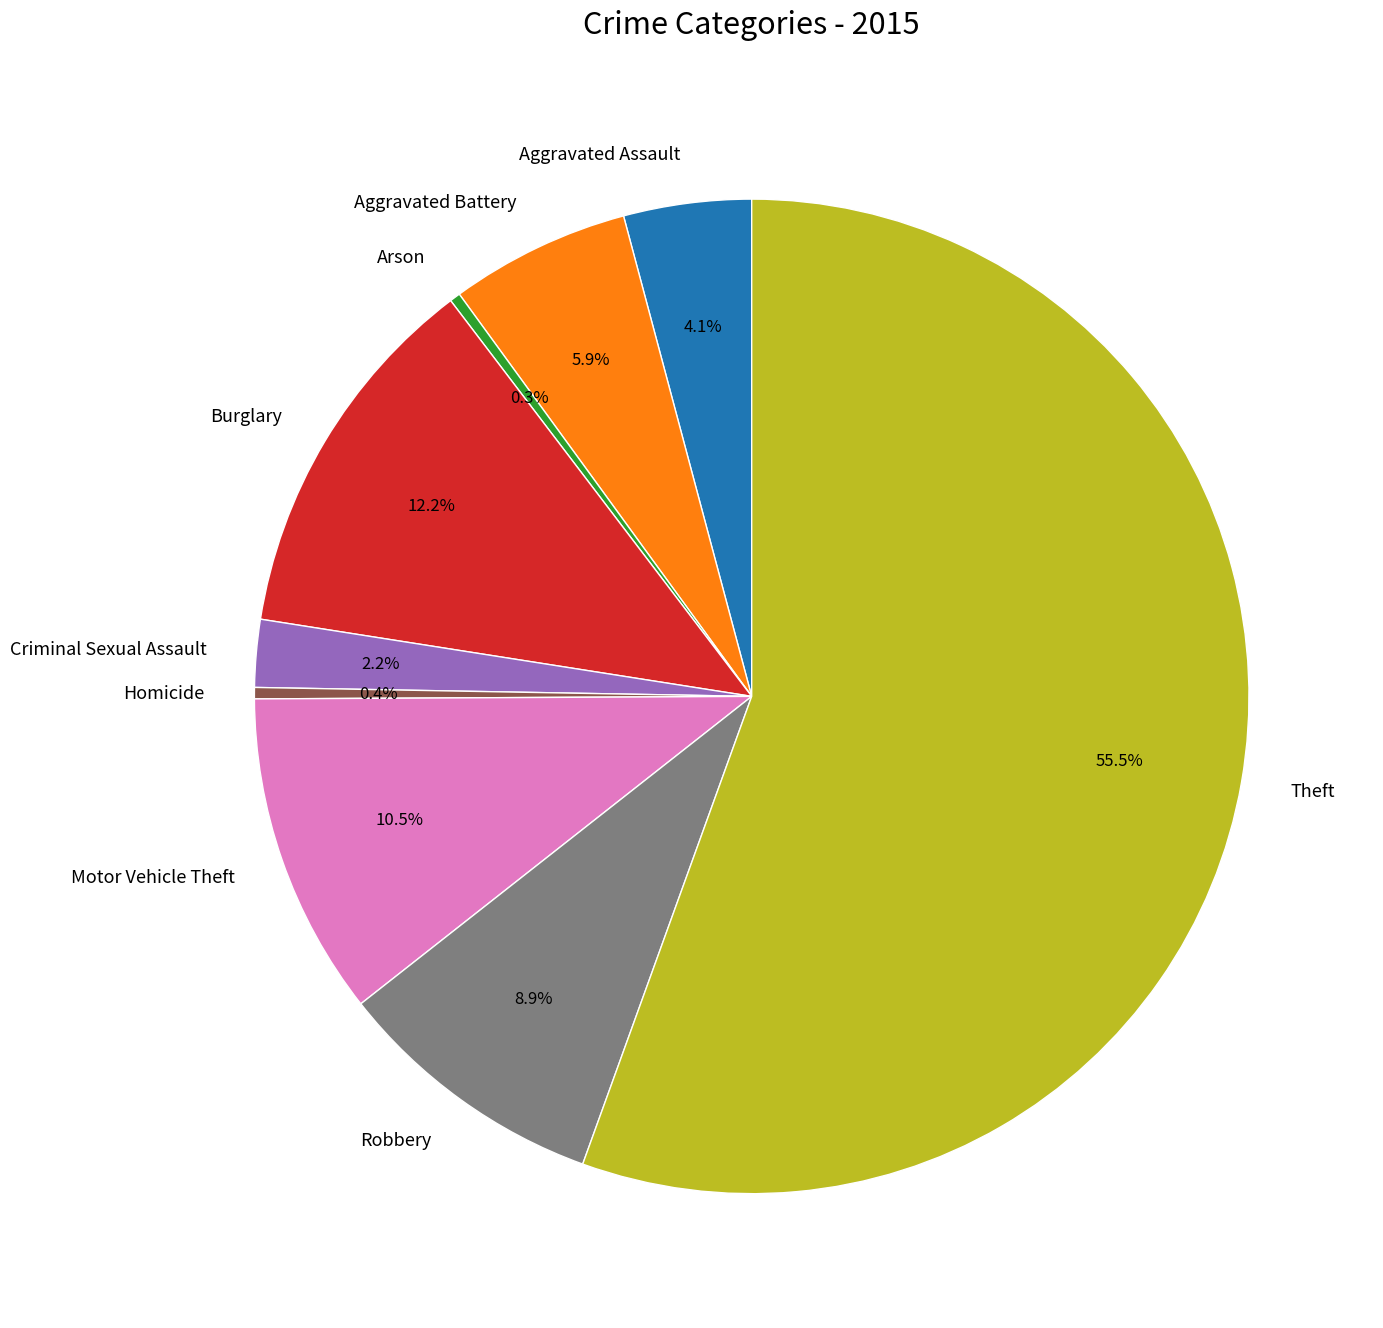

Between Criminal Sexual Assault and Theft, which is larger?

Theft